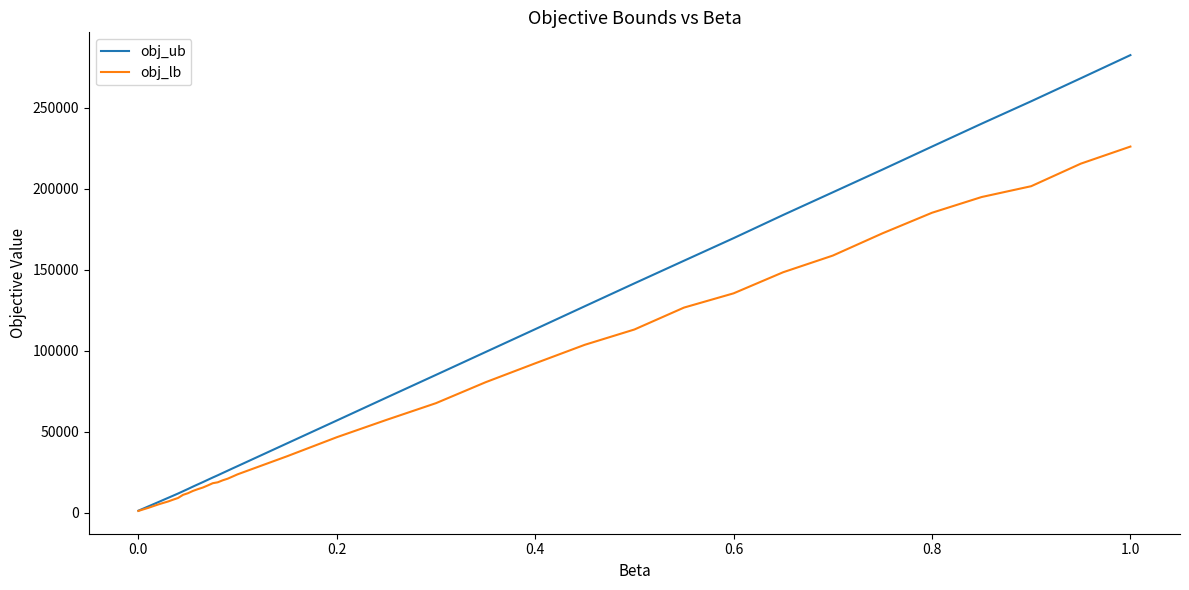

How many lines are shown in the chart?

2